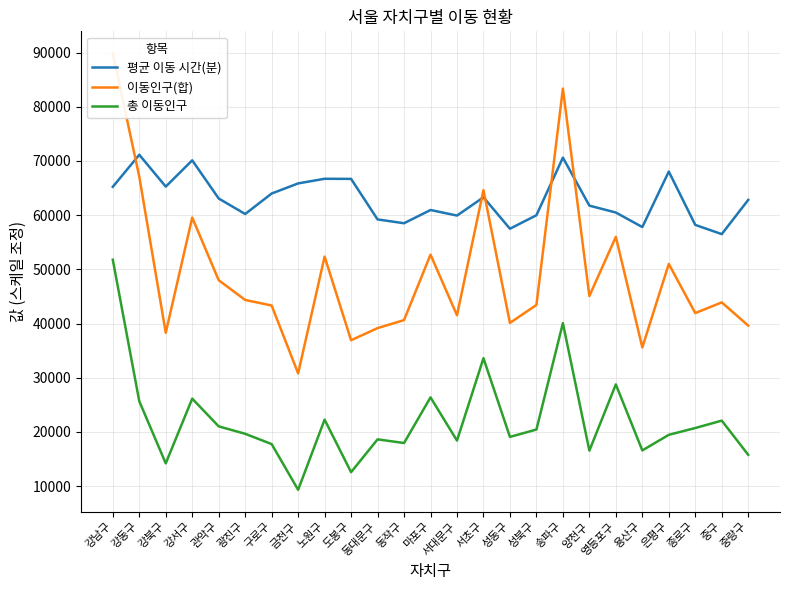

Between 관악구 and 송파구, which series saw the biggest shift?

이동인구(합)